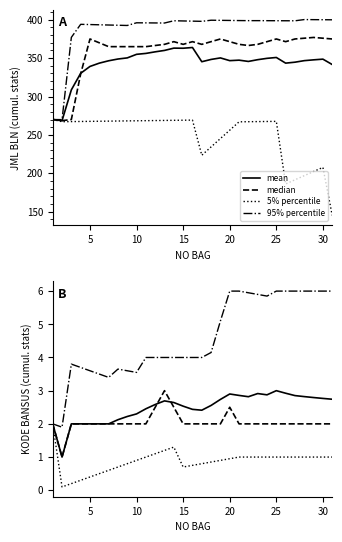

List the series in order of their peak value, highest first.

95% percentile, mean, median, 5% percentile